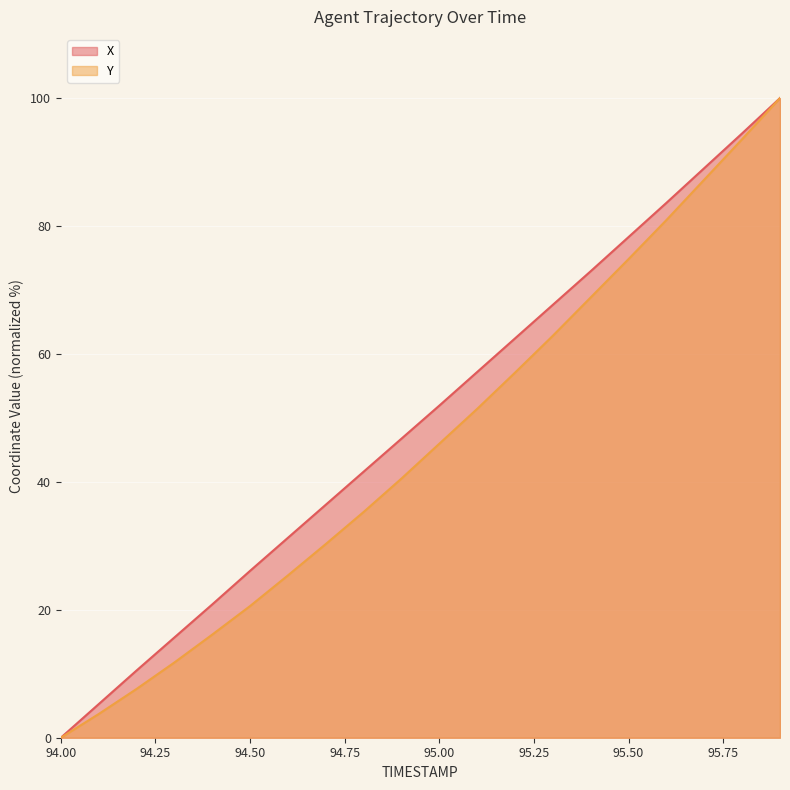

At 94.4, list the series in order from smallest to largest.

Y, X